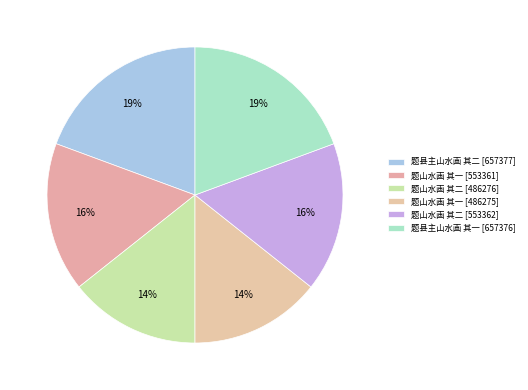

How many segments does this pie chart have?

6